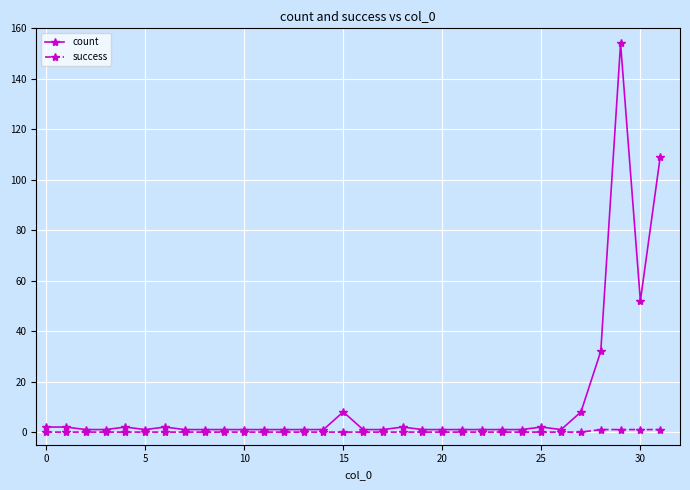

Which series has the largest total across all categories?

count